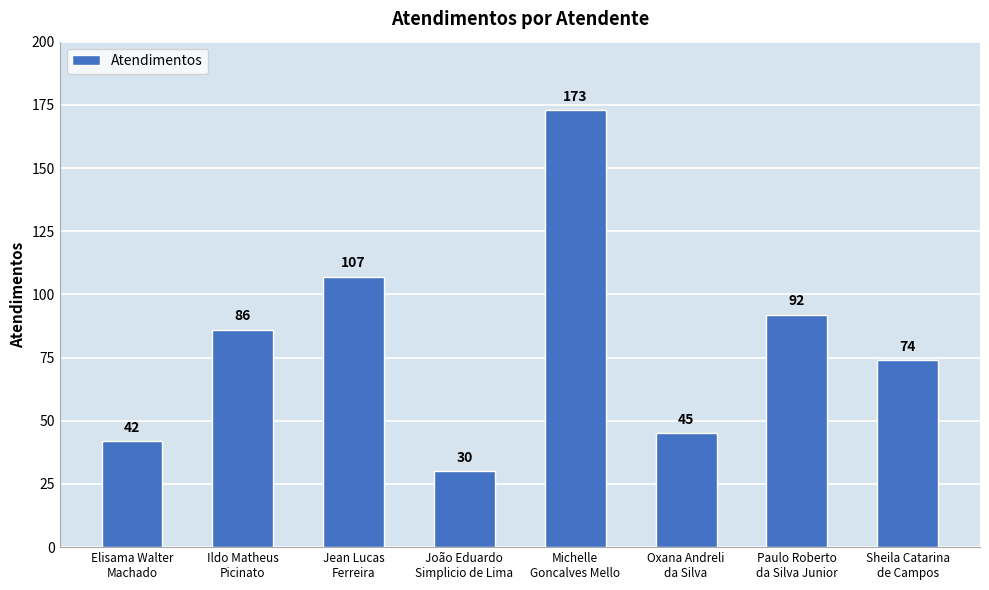

True or false: the data shows 101 at Sheila Catarina
de Campos.

False